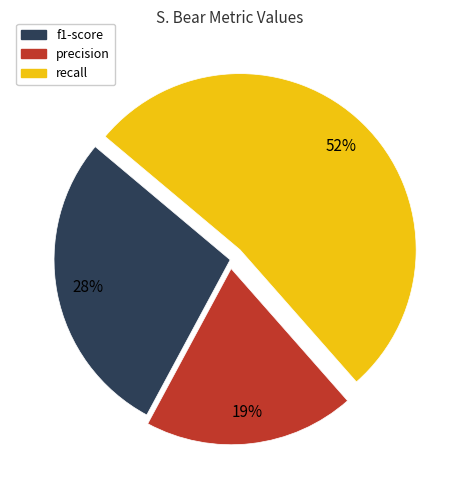

How many segments does this pie chart have?

3